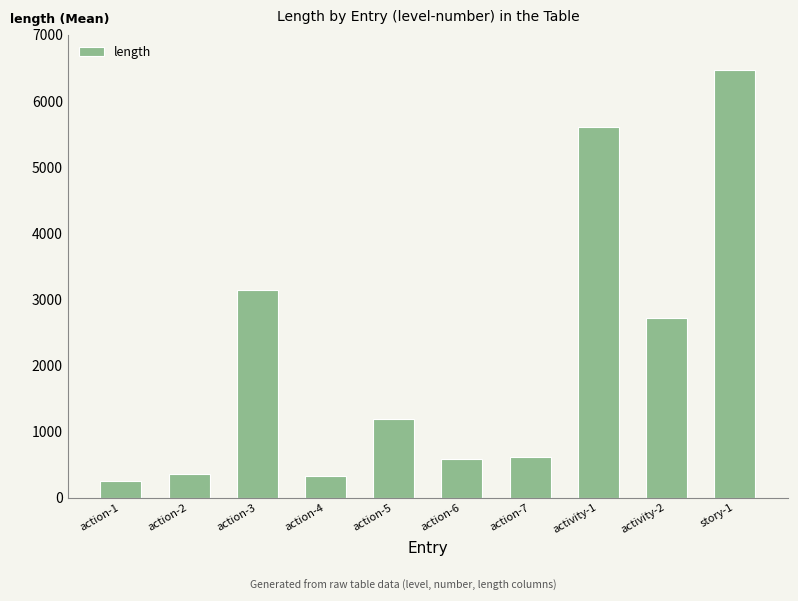

How many bars are there in total?

10